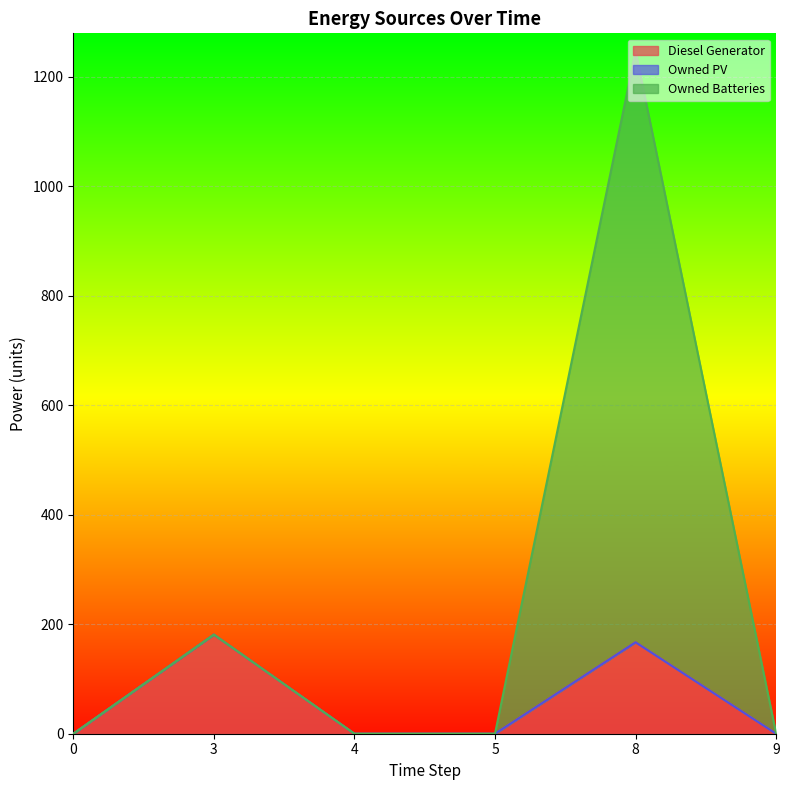

At how many categories does at least one series exceed 927?

1